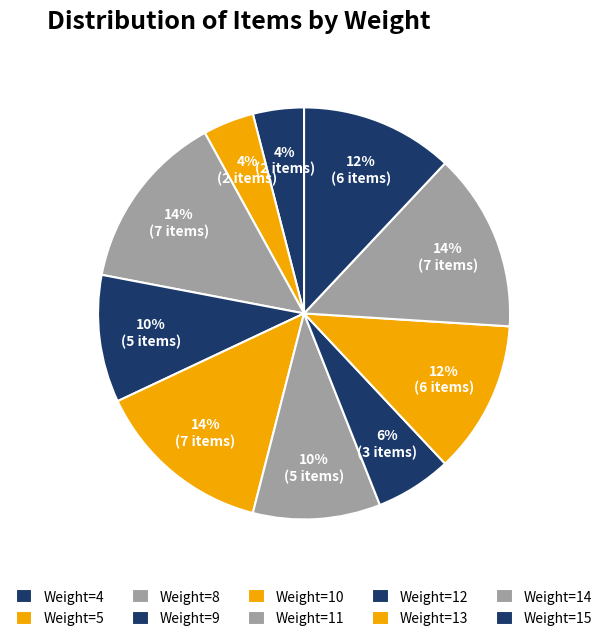

Which slice is the smallest?

4